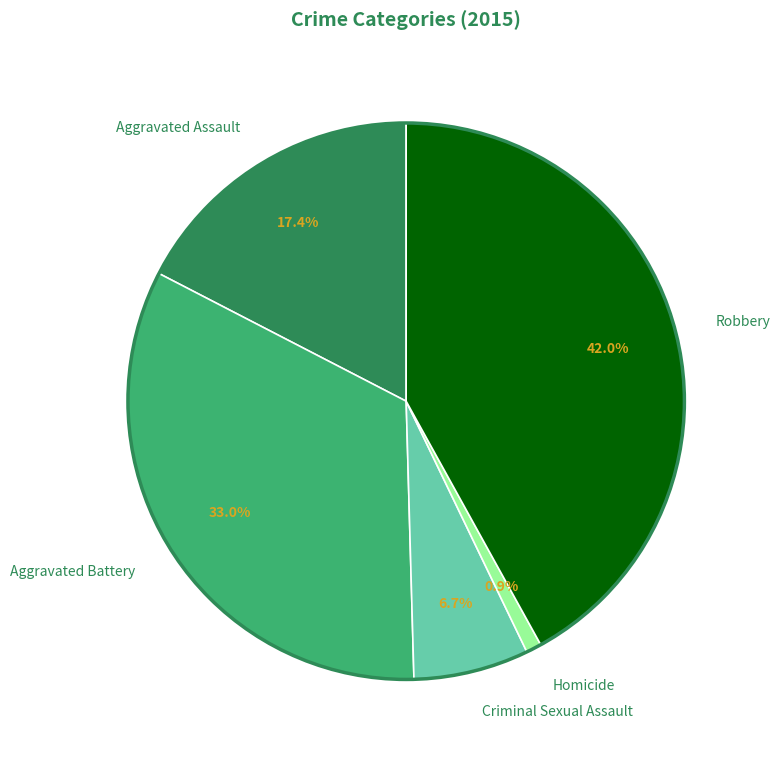

Is it true that Aggravated Battery is 33% of the pie?

True